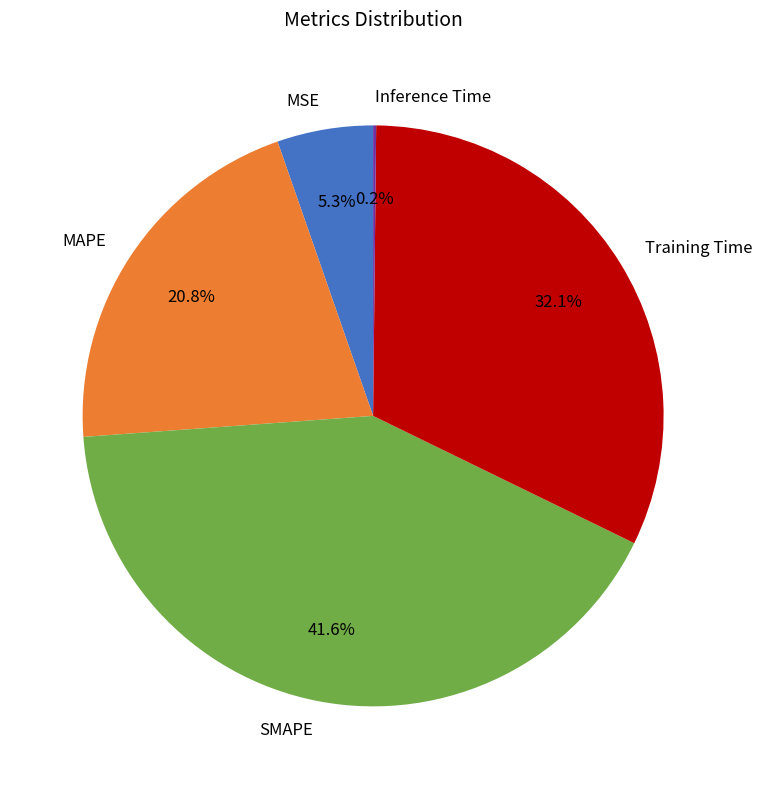

What is the largest slice in the pie chart?

SMAPE